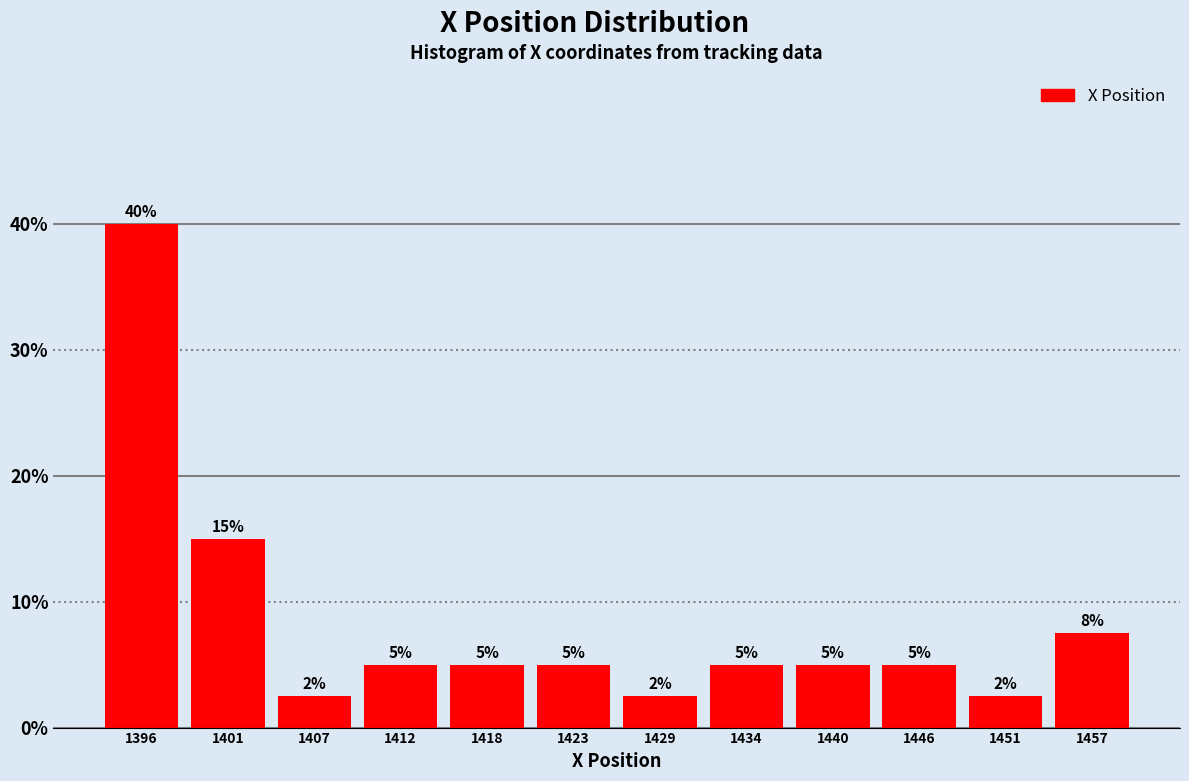

Read the value at 1451.

2.5